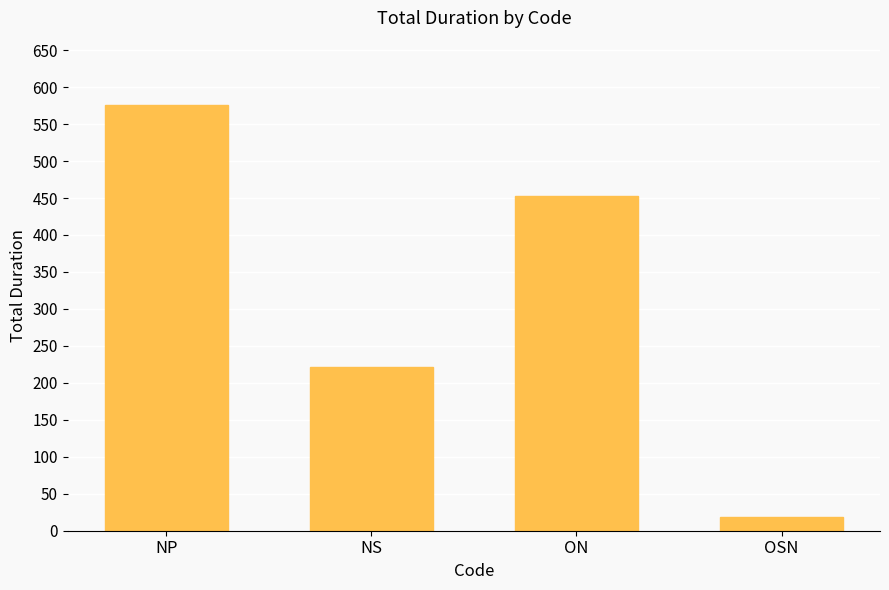

What is the value of the 3rd bar from the left?

452.5